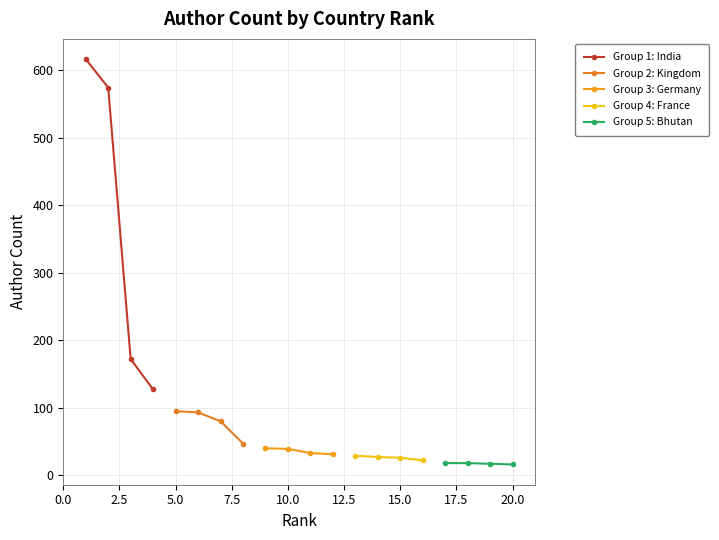

True or false: Group 1: India has more than 2 interior local peaks.

False